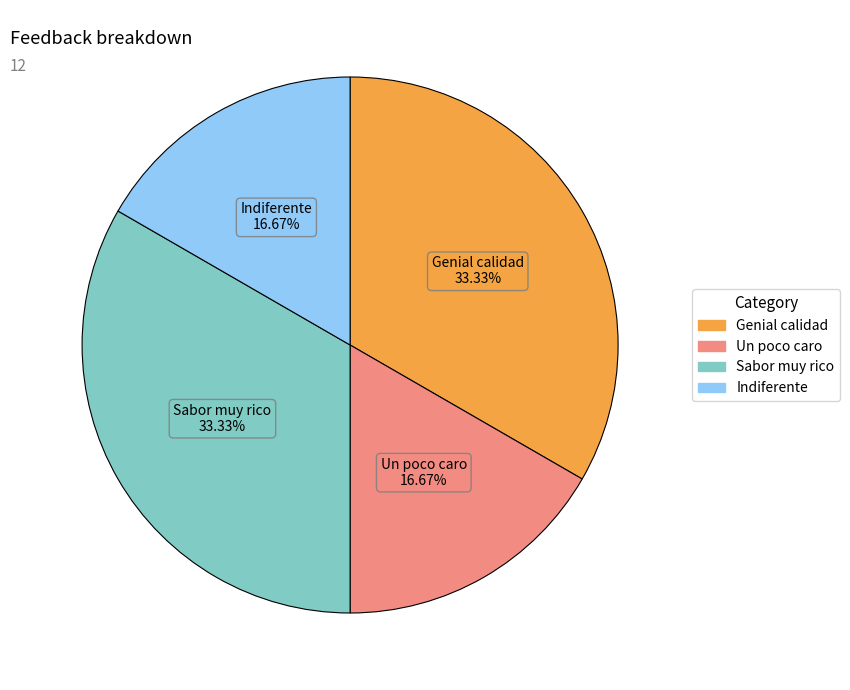

To the nearest percent, what is the difference between the largest and smallest slice percentages?

17%